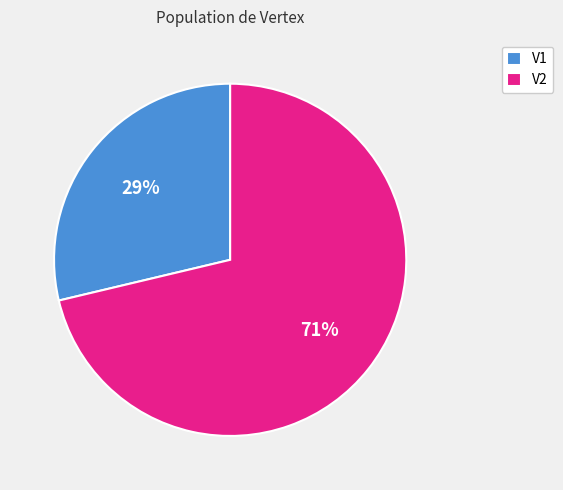

What percentage is the V2 slice, to the nearest percent?

71%